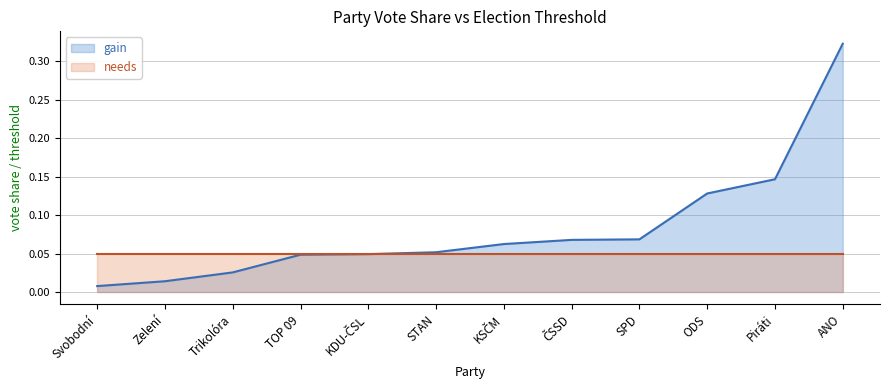

The value at STAN is 0.0. True or false?

False